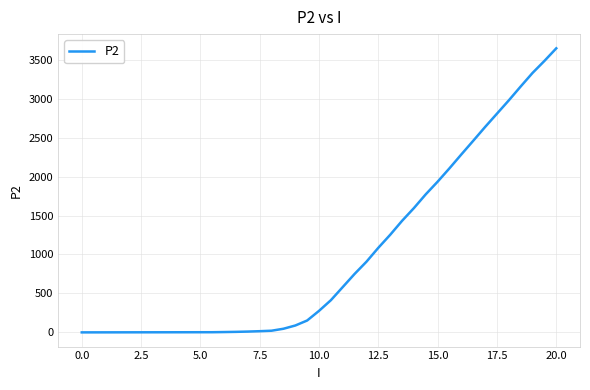

What is the difference between the maximum and minimum values?

3647.0